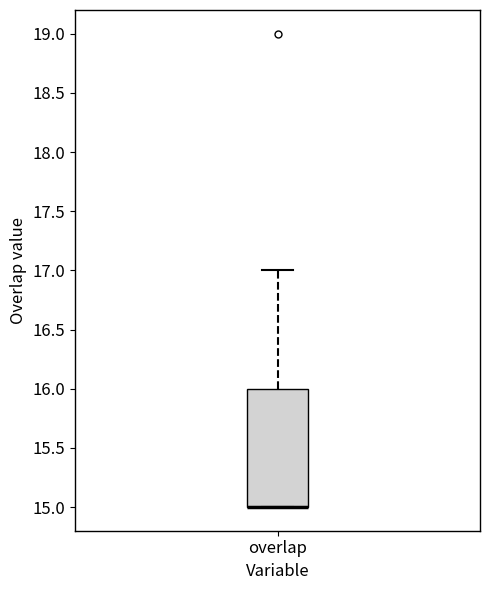

Read this box plot against the y-axis: the position of the median line, the range covered by the box, and the ends of both whiskers. The values are not printed on the chart, so give them approximately, as read against the axis.

median 15 (drawn on the box's lower edge), box 15 to 16, whiskers 15 to 17